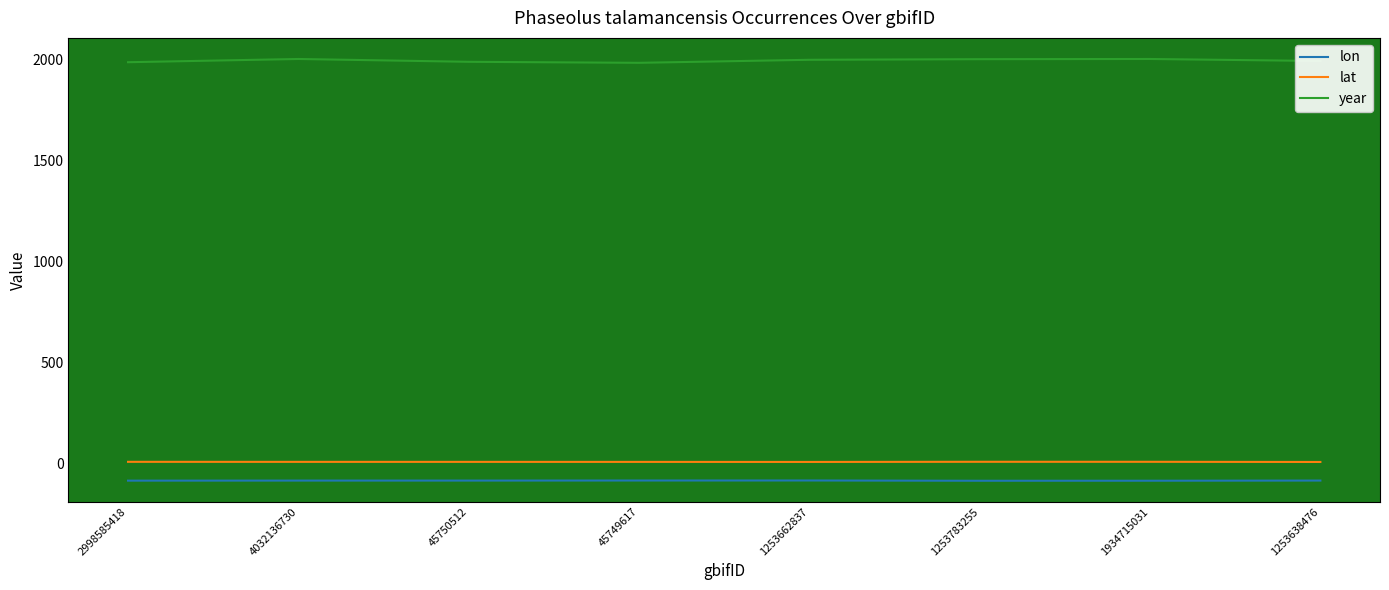

Is the value of lon at 1253783255 greater than the value of lat at 1253783255?

No